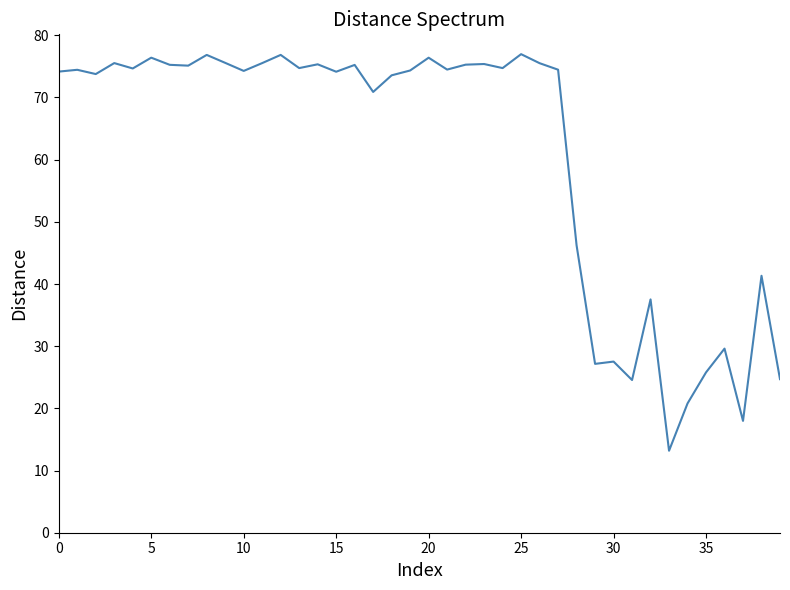

True or false: there are more than 1 points higher than both neighbors.

True